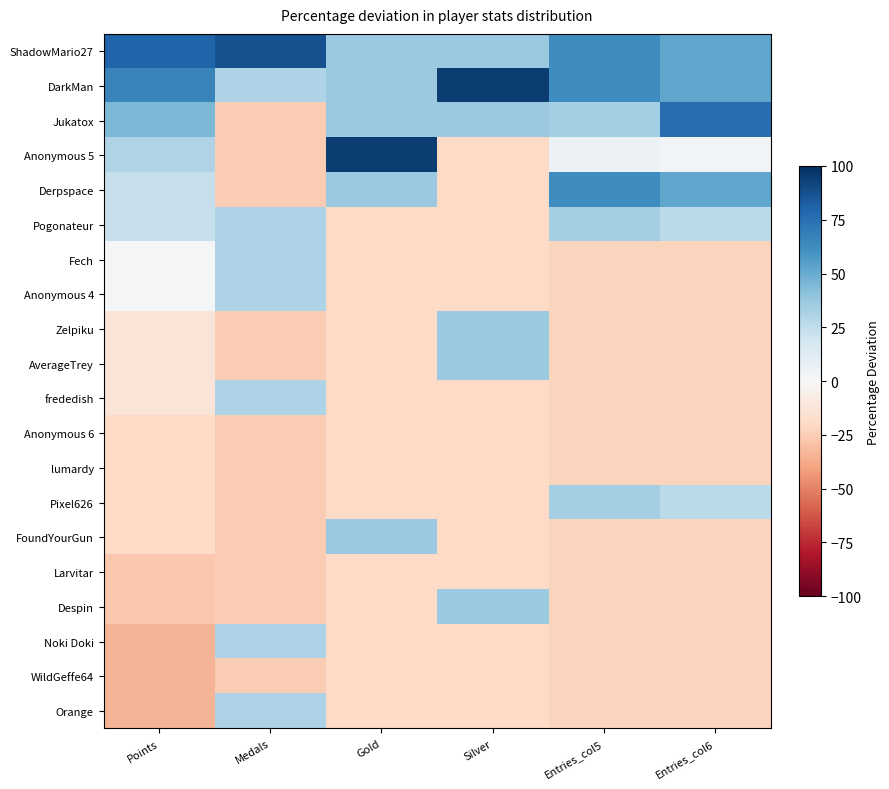

Reading left to right, what are all the values shown in this chart?

ShadowMario27: Points=80.5	Medals=86.8	Gold=37.5	Silver=37.5	Entries_col5=62.3	Entries_col6=51.8
DarkMan: Points=66.2	Medals=30.8	Gold=37.5	Silver=95.1	Entries_col5=62.3	Entries_col6=51.8
Jukatox: Points=44.7	Medals=-25.2	Gold=37.5	Silver=37.5	Entries_col5=34.0	Entries_col6=76.5
Anonymous 5: Points=30.4	Medals=-25.2	Gold=95.1	Silver=-20.2	Entries_col5=5.7	Entries_col6=2.5
Derpspace: Points=23.2	Medals=-25.2	Gold=37.5	Silver=-20.2	Entries_col5=62.3	Entries_col6=51.8
Pogonateur: Points=23.2	Medals=30.8	Gold=-20.2	Silver=-20.2	Entries_col5=34.0	Entries_col6=27.1
Fech: Points=1.8	Medals=30.8	Gold=-20.2	Silver=-20.2	Entries_col5=-22.6	Entries_col6=-22.2
Anonymous 4: Points=1.8	Medals=30.8	Gold=-20.2	Silver=-20.2	Entries_col5=-22.6	Entries_col6=-22.2
Zelpiku: Points=-12.5	Medals=-25.2	Gold=-20.2	Silver=37.5	Entries_col5=-22.6	Entries_col6=-22.2
AverageTrey: Points=-12.5	Medals=-25.2	Gold=-20.2	Silver=37.5	Entries_col5=-22.6	Entries_col6=-22.2
frededish: Points=-12.5	Medals=30.8	Gold=-20.2	Silver=-20.2	Entries_col5=-22.6	Entries_col6=-22.2
Anonymous 6: Points=-19.7	Medals=-25.2	Gold=-20.2	Silver=-20.2	Entries_col5=-22.6	Entries_col6=-22.2
lumardy: Points=-19.7	Medals=-25.2	Gold=-20.2	Silver=-20.2	Entries_col5=-22.6	Entries_col6=-22.2
Pixel626: Points=-19.7	Medals=-25.2	Gold=-20.2	Silver=-20.2	Entries_col5=34.0	Entries_col6=27.1
FoundYourGun: Points=-19.7	Medals=-25.2	Gold=37.5	Silver=-20.2	Entries_col5=-22.6	Entries_col6=-22.2
Larvitar: Points=-26.8	Medals=-25.2	Gold=-20.2	Silver=-20.2	Entries_col5=-22.6	Entries_col6=-22.2
Despin: Points=-26.8	Medals=-25.2	Gold=-20.2	Silver=37.5	Entries_col5=-22.6	Entries_col6=-22.2
Noki Doki: Points=-34.0	Medals=30.8	Gold=-20.2	Silver=-20.2	Entries_col5=-22.6	Entries_col6=-22.2
WildGeffe64: Points=-34.0	Medals=-25.2	Gold=-20.2	Silver=-20.2	Entries_col5=-22.6	Entries_col6=-22.2
Orange: Points=-34.0	Medals=30.8	Gold=-20.2	Silver=-20.2	Entries_col5=-22.6	Entries_col6=-22.2